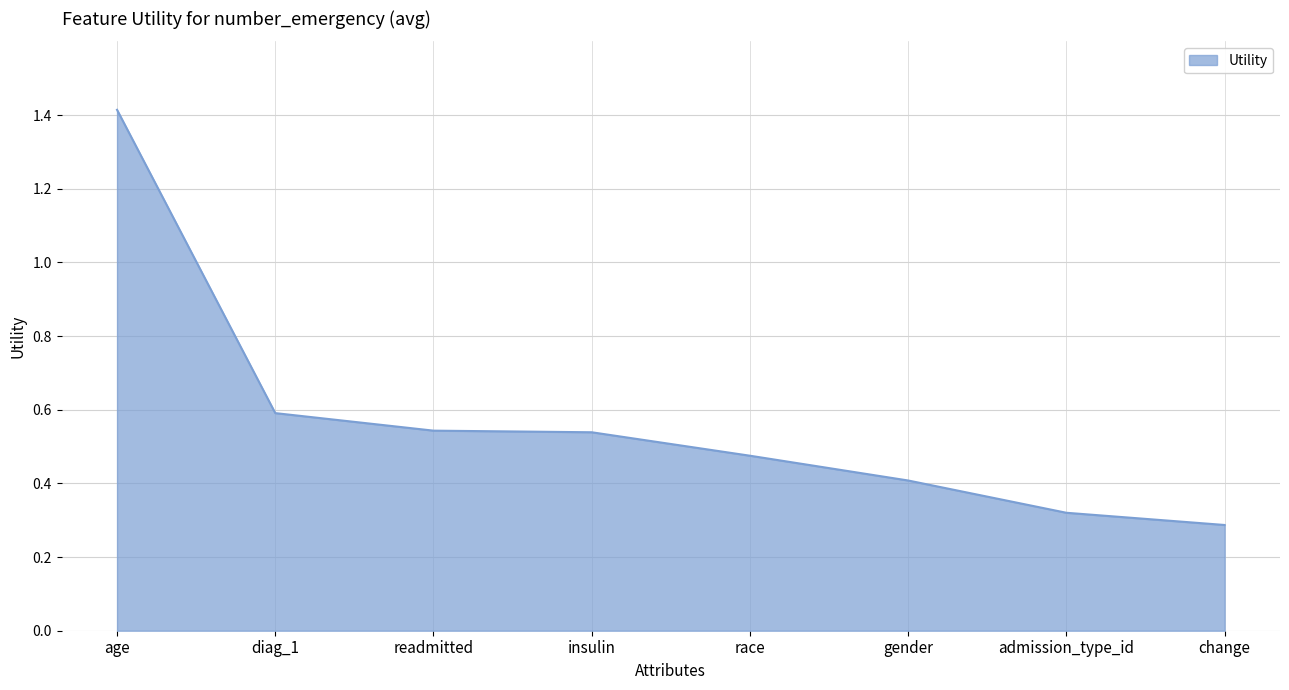

At which category does the chart reach its minimum across all series?

change